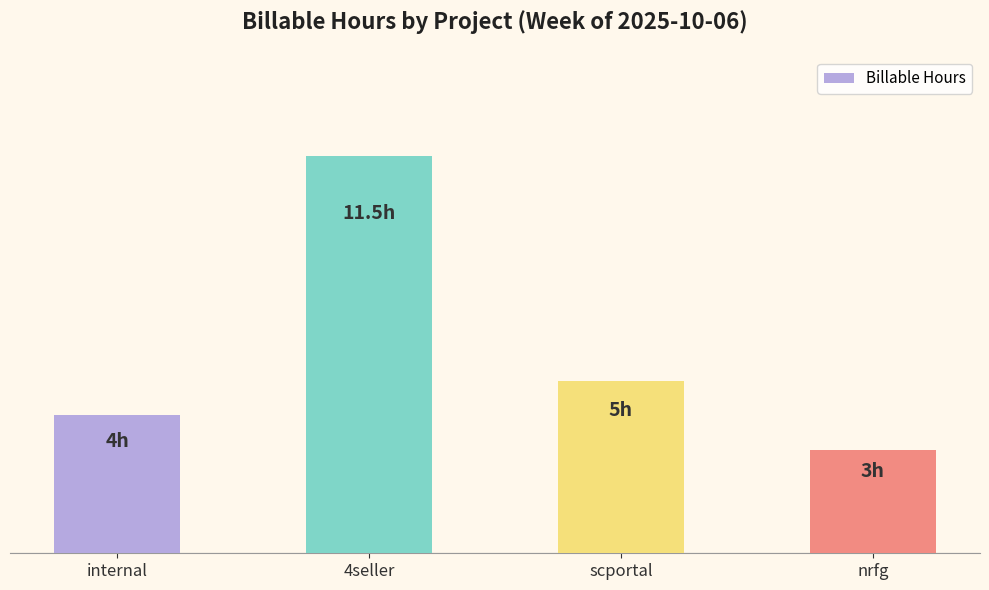

Reading right to left, list all the values displayed in this chart.

nrfg=3.0	scportal=5.0	4seller=11.5	internal=4.0